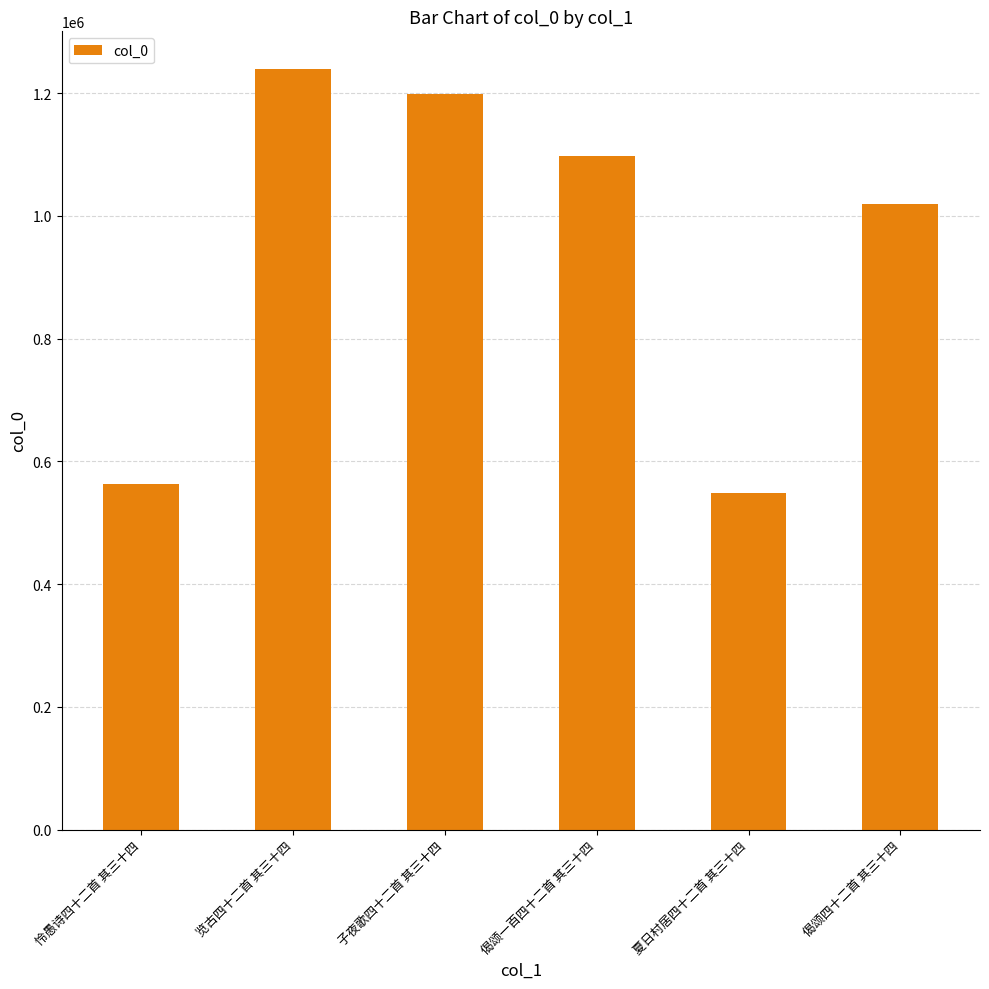

Is it true that the value at 偈颂一百四十二首 其三十四 is 1098260?

True